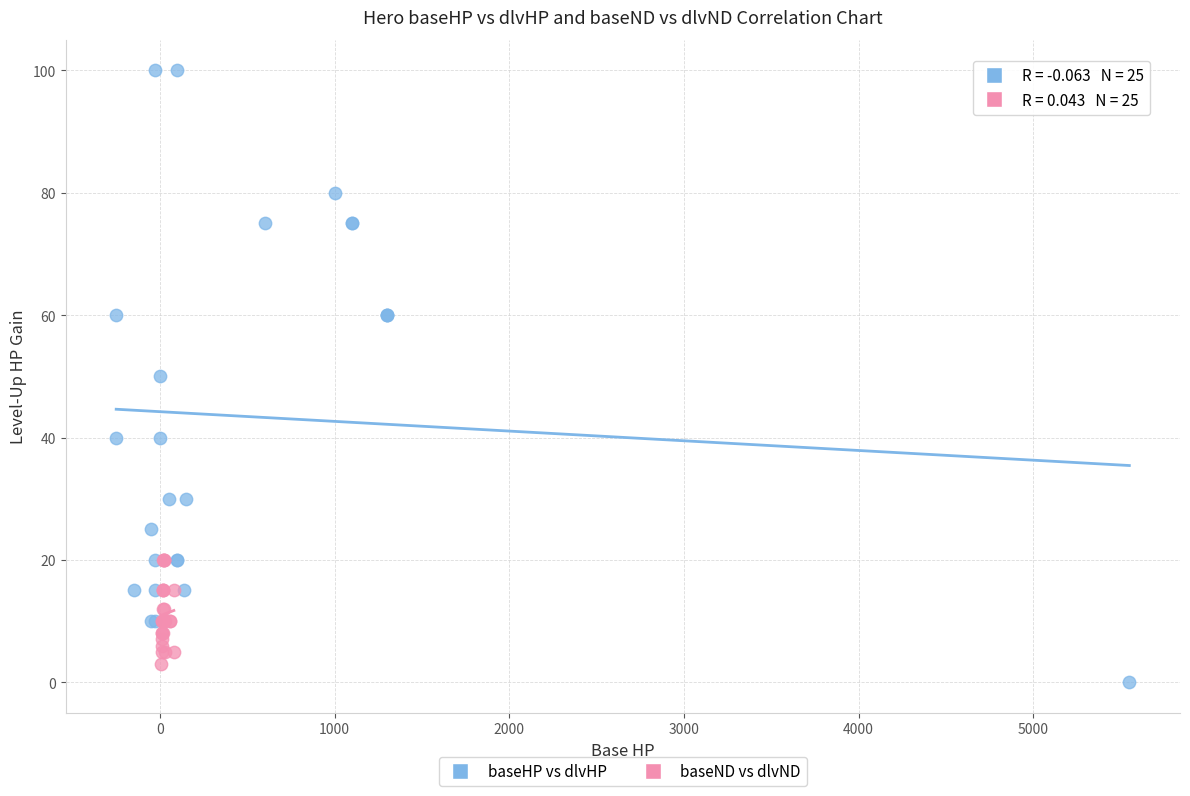

Which series reaches the minimum Y coordinate?

baseHP vs dlvHP